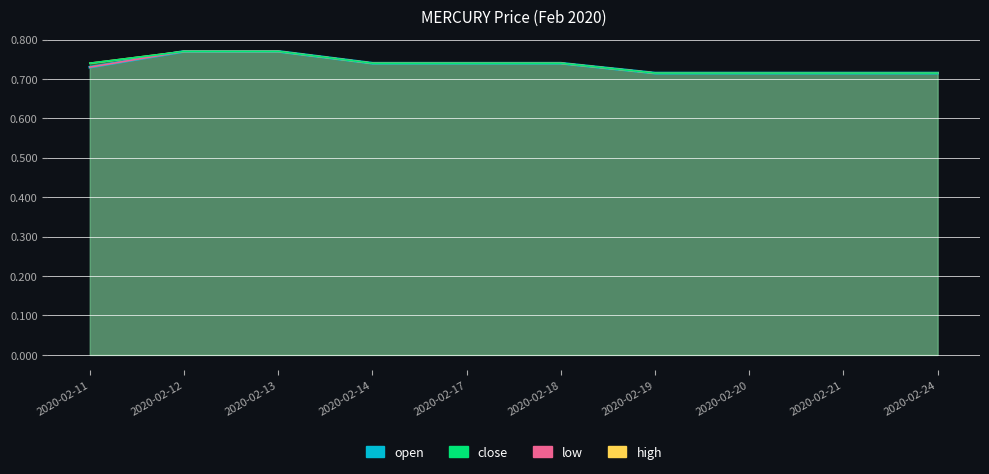

True or false: open and close cross at least once.

False